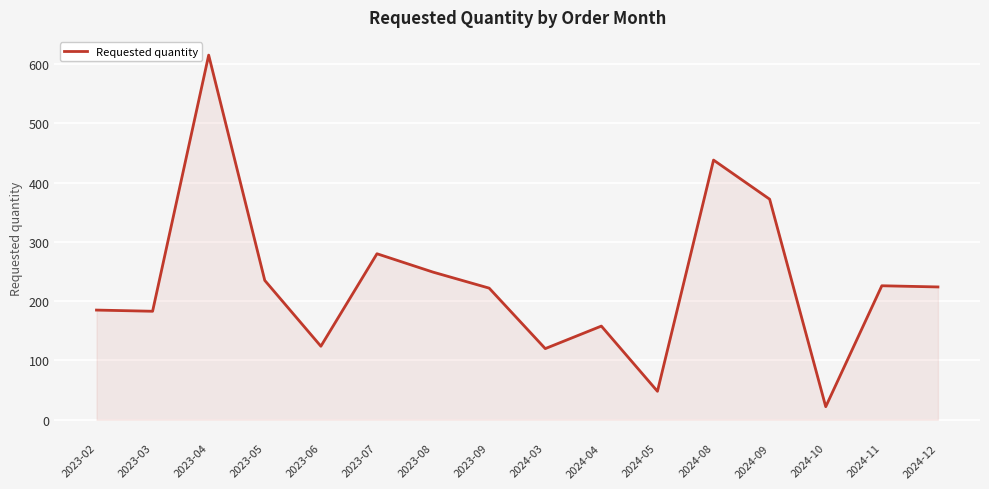

What position from the left is 2023-09?

8